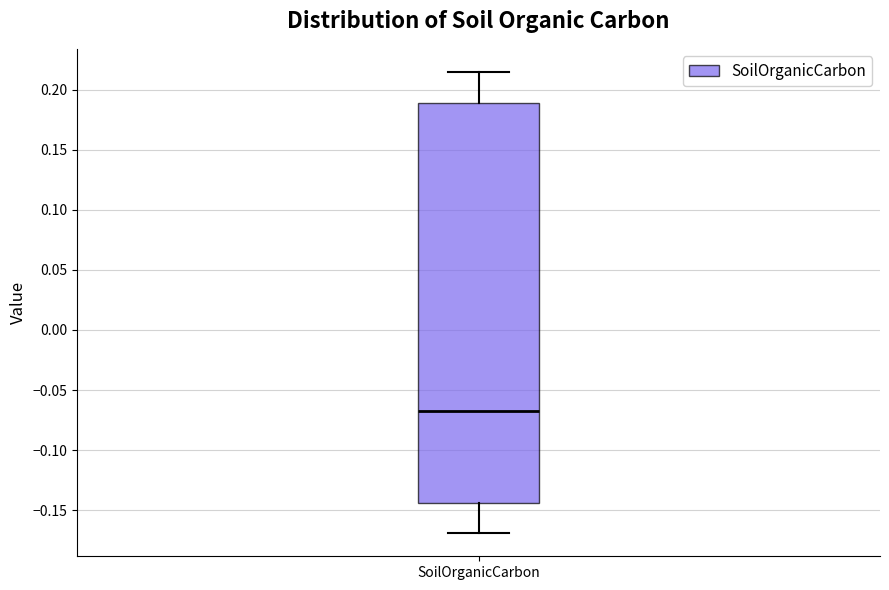

Where does the lower whisker of the box for SoilOrganicCarbon end on the y-axis? The values are not printed on the chart, so give them approximately, as read against the axis.

-0.170